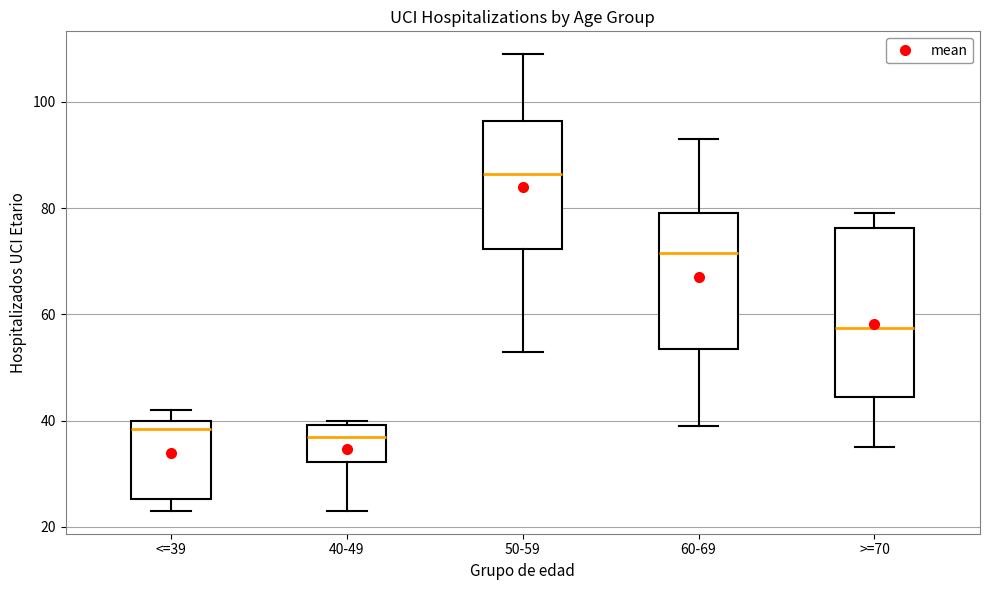

Reading left to right, read every box against the y-axis: the position of its median line, the range the box covers, and the ends of its whiskers. The values are not printed on the chart, so give them approximately, as read against the axis.

<=39: median 38, box 26 to 40, whiskers 24 to 42
40-49: median 38, box 32 to 40, whiskers 24 to 40 (just above the box's upper edge)
50-59: median 86, box 72 to 96, whiskers 54 to 110
60-69: median 72, box 54 to 80, whiskers 40 to 94
>=70: median 58, box 44 to 76, whiskers 36 to 80